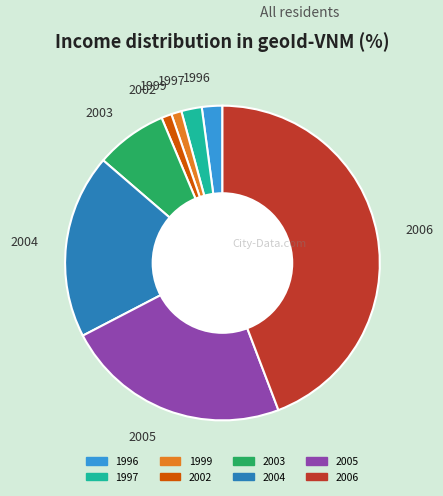

Which slice is the largest?

2006